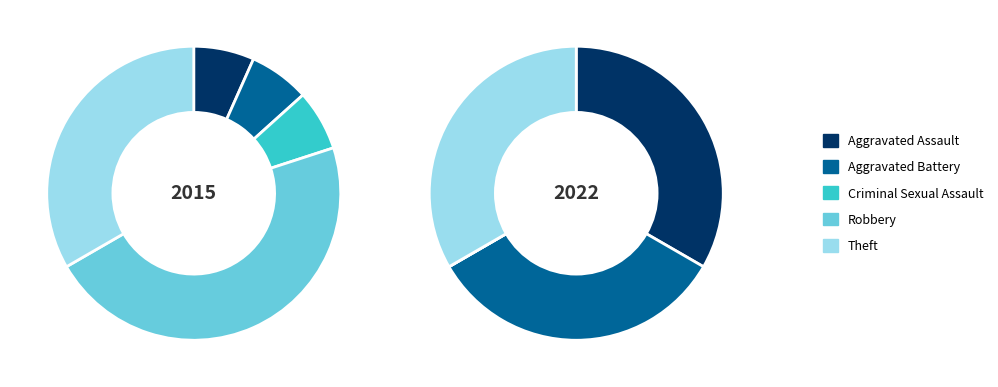

Does any single category account for the majority?

No